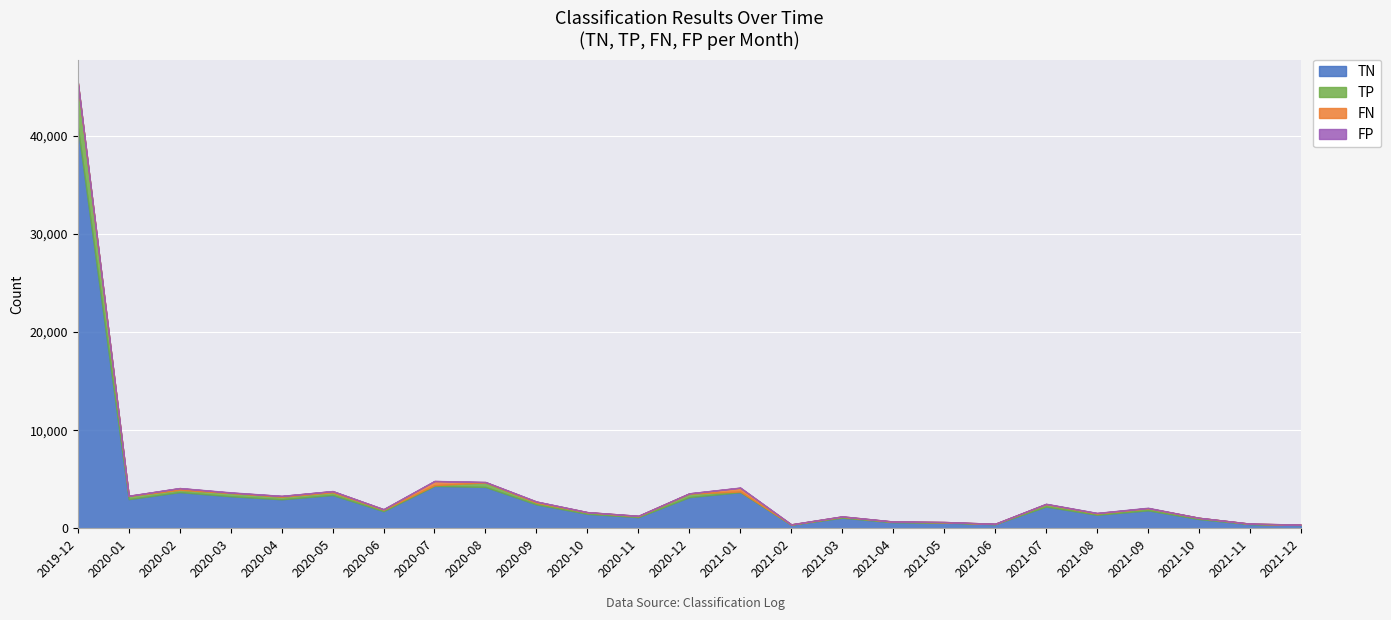

Between 2020-08 and 2021-03, which series saw the biggest shift?

TN